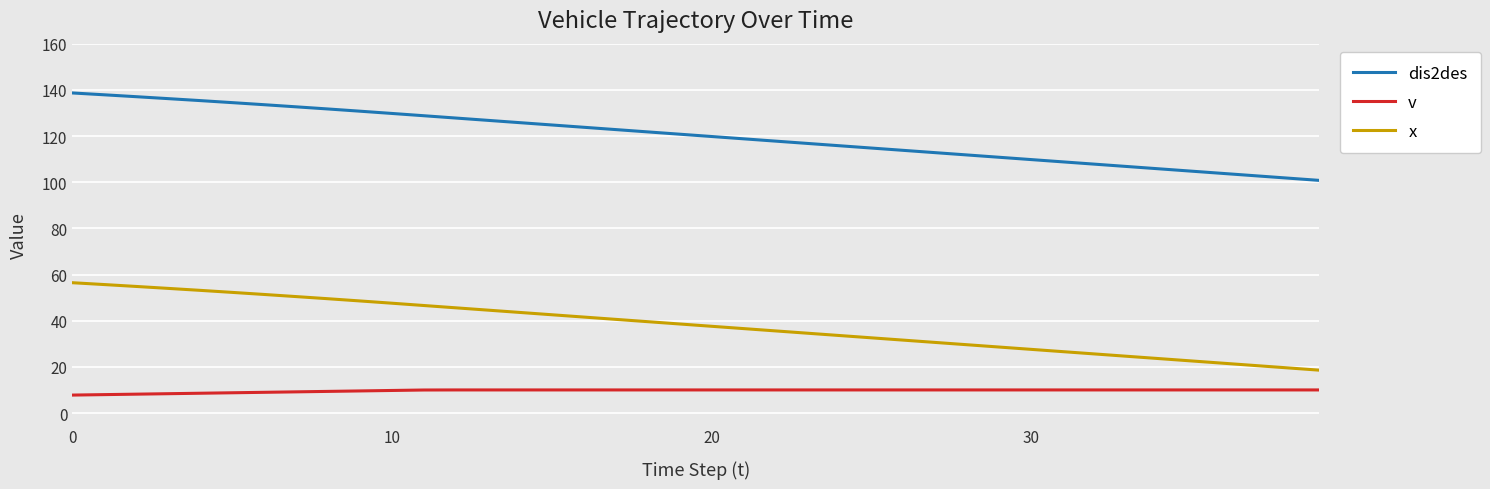

Which series has the widest spread of values?

x